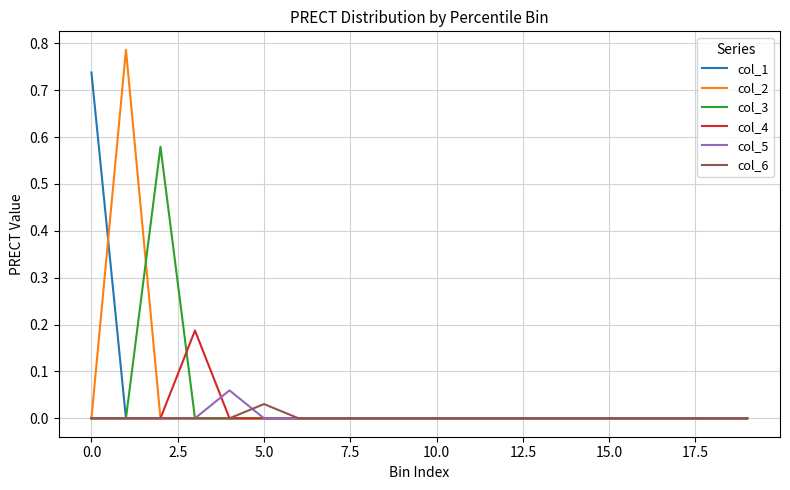

Which series has the widest spread of values?

col_2